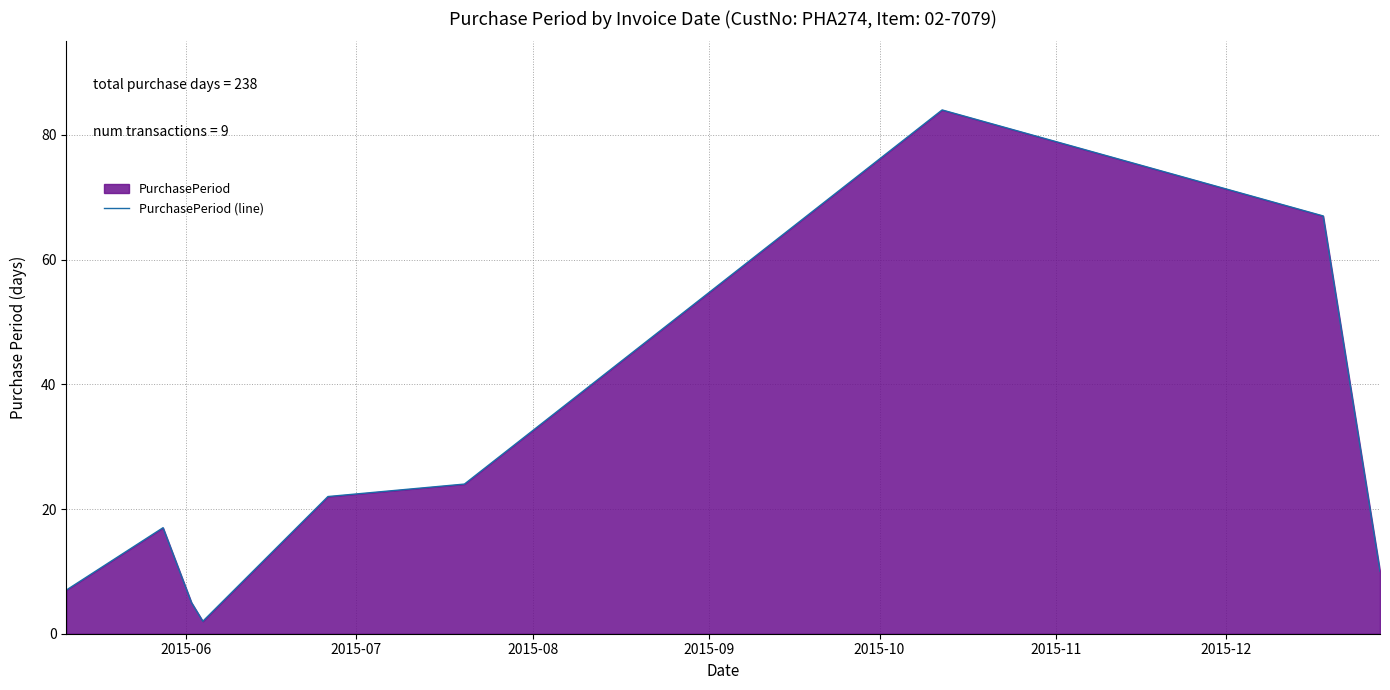

What is the greatest value displayed?

84